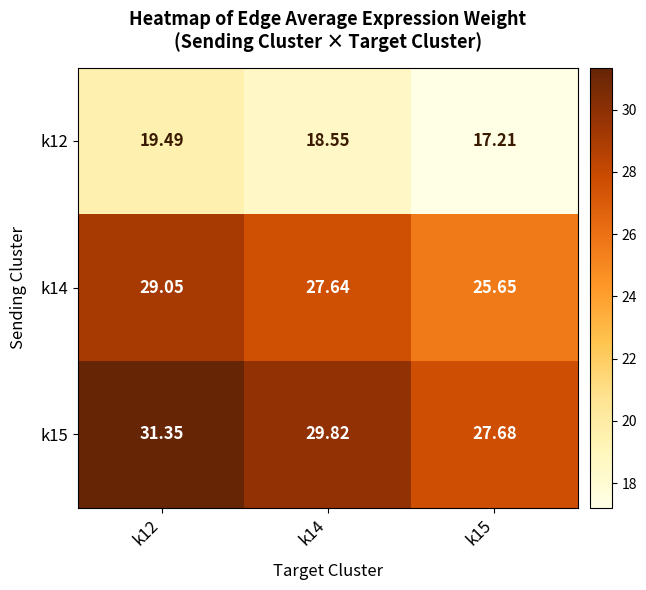

Is the value of k15 at k14 greater than the value of k12 at k12?

Yes